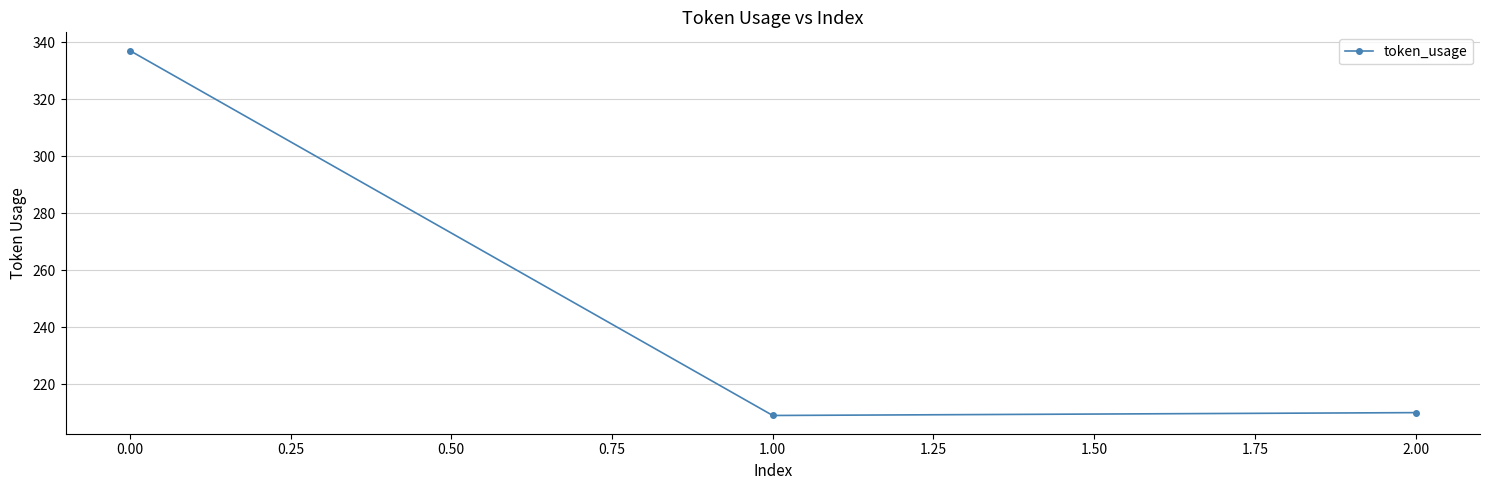

What is the sum of all values?

756